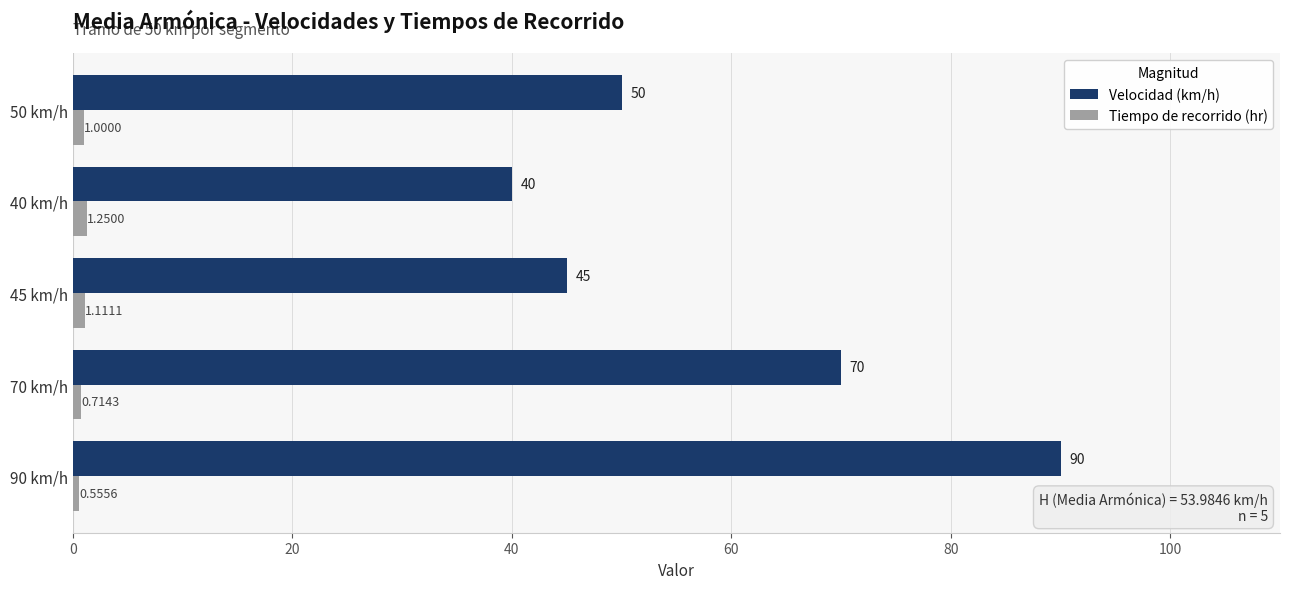

Which series has the widest spread of values?

Velocidad (km/h)